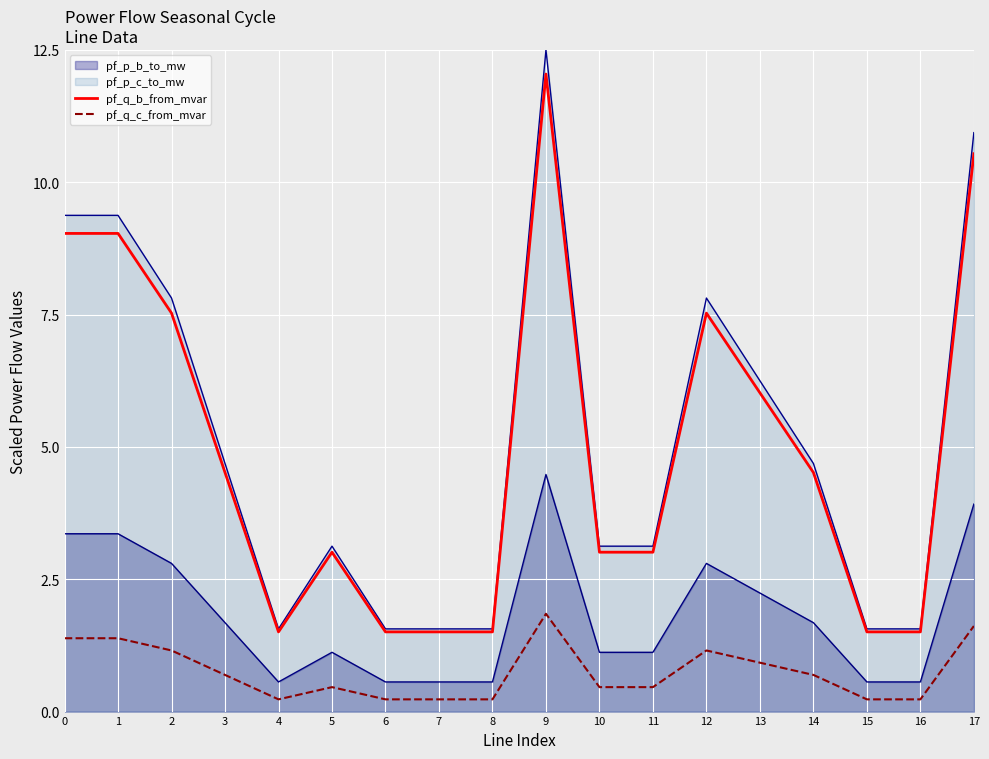

True or false: pf_p_b_to_mw and pf_p_c_to_mw cross at least once.

False